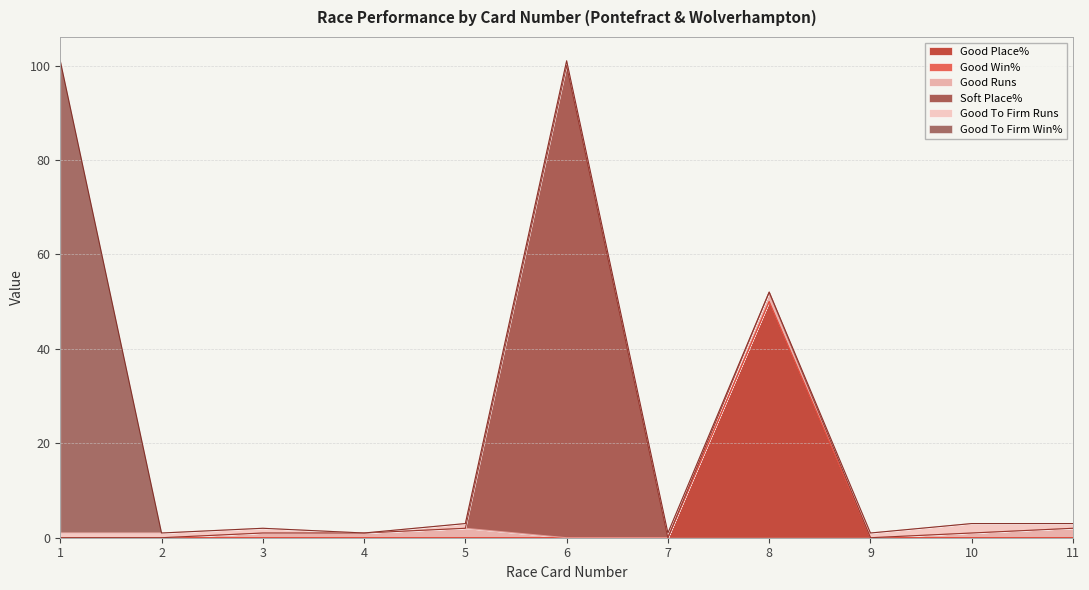

Does the chart have visible grid lines?

Yes